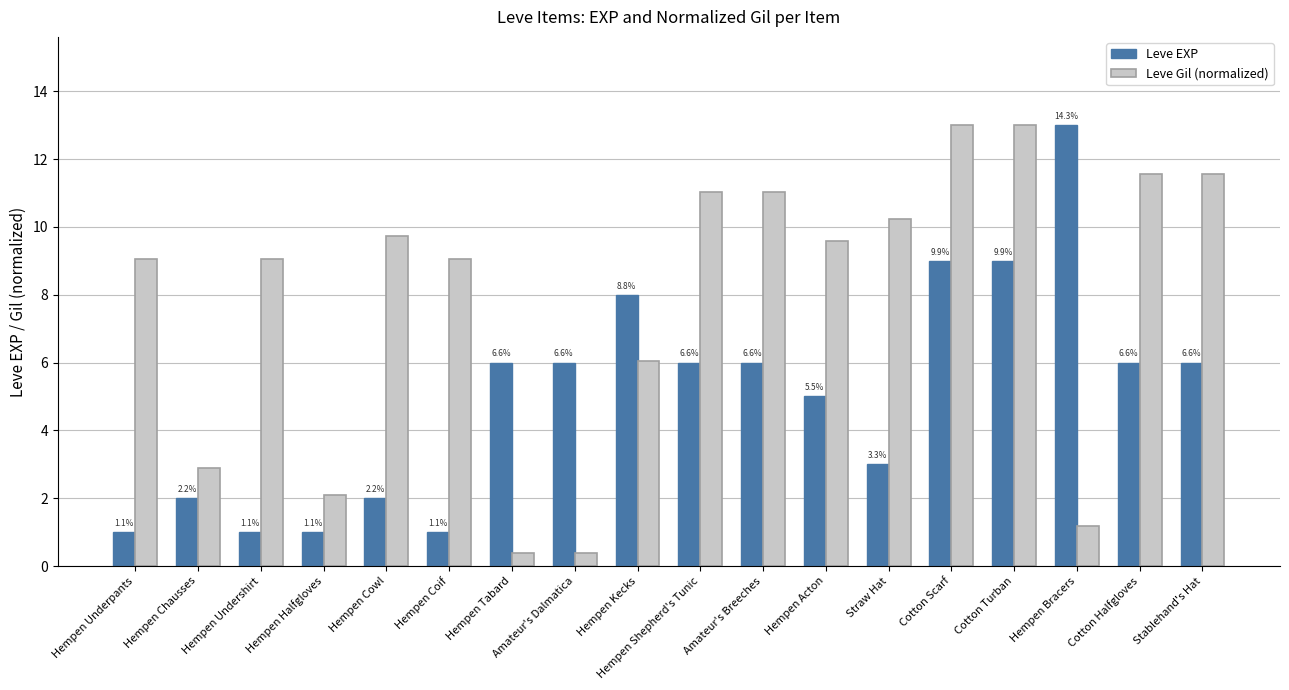

Rank the series by their average value, from lowest to highest.

Leve EXP, Leve Gil (normalized)